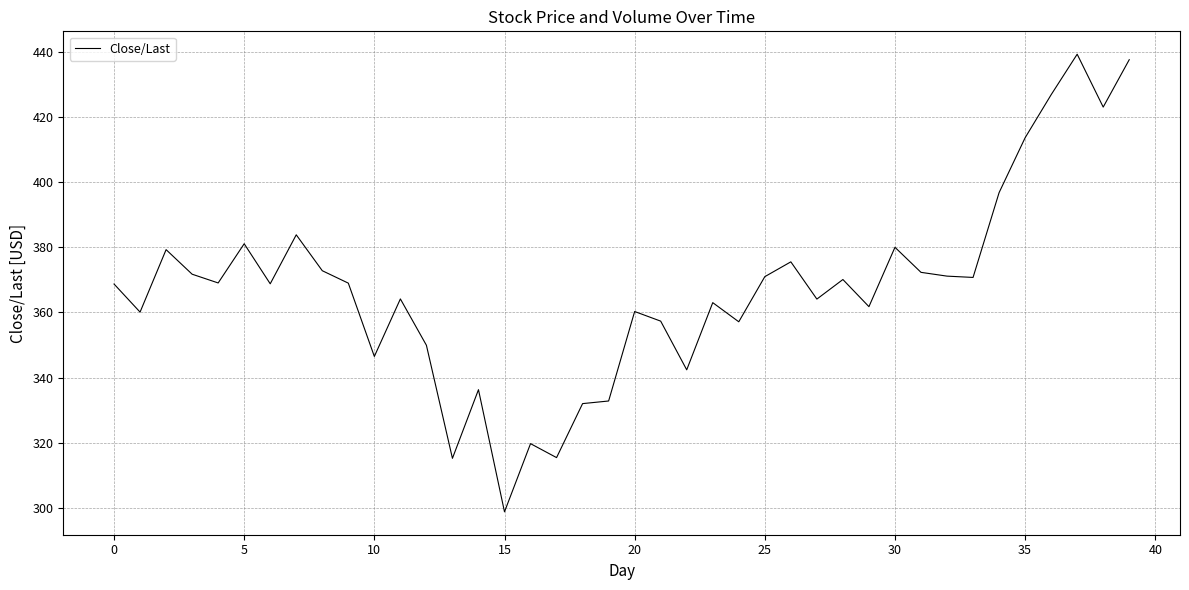

What is the maximum value shown in the chart?

439.2